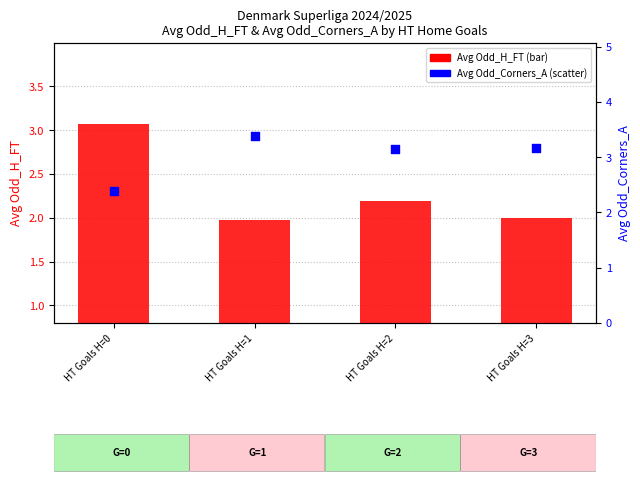

At which category is the sum across all series the highest?

HT Goals H=0